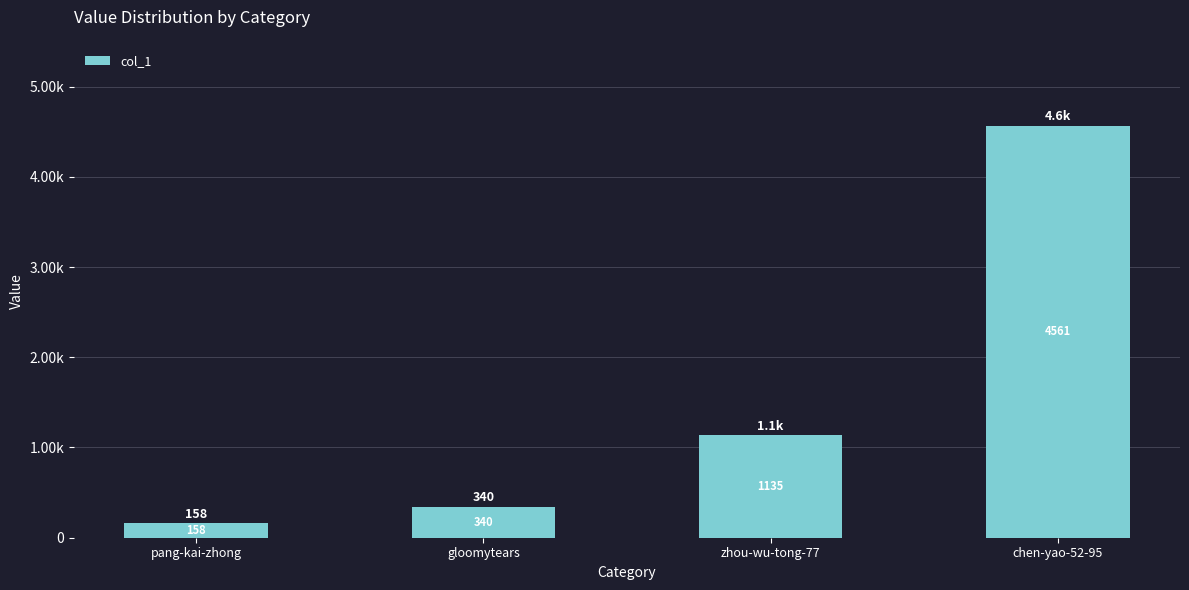

Approximately how many times larger is the value at gloomytears compared to chen-yao-52-95?

0.1